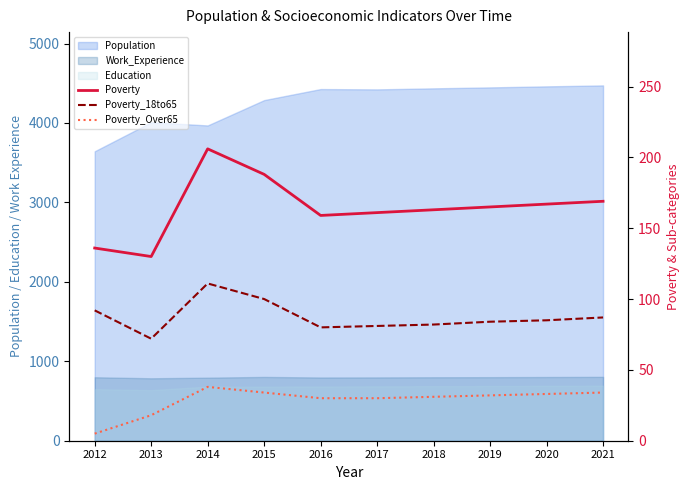

Rank the categories by Poverty value from lowest to highest.

2013, 2012, 2016, 2017, 2018, 2019, 2020, 2021, 2015, 2014